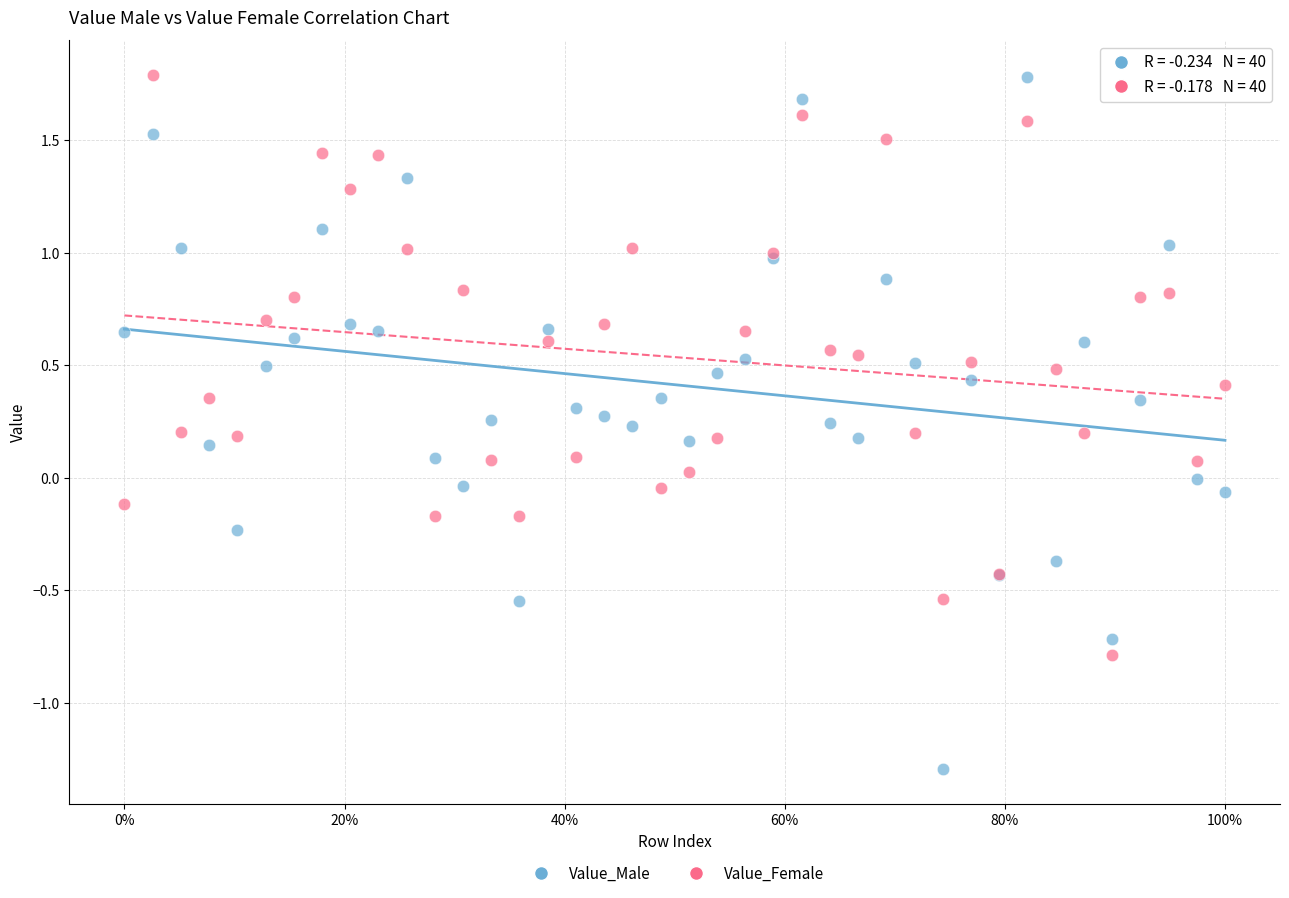

What is the X range (max minus min) for the scatter plot?

1.0